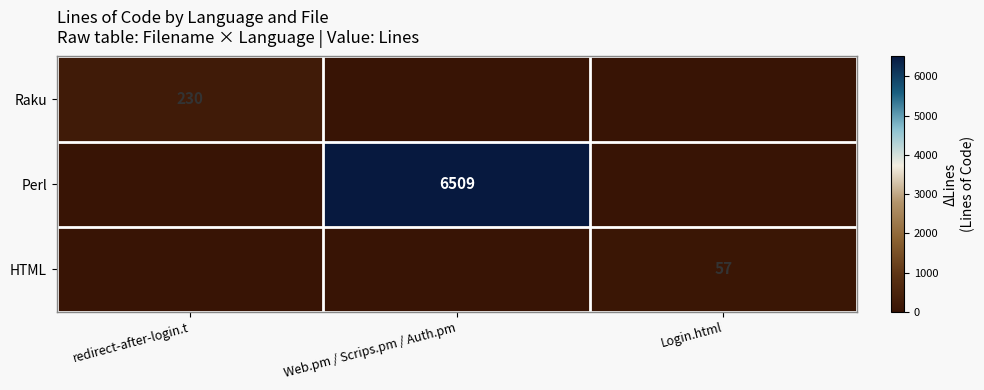

At which category does the chart reach its minimum across all series?

Web.pm / Scrips.pm / Auth.pm